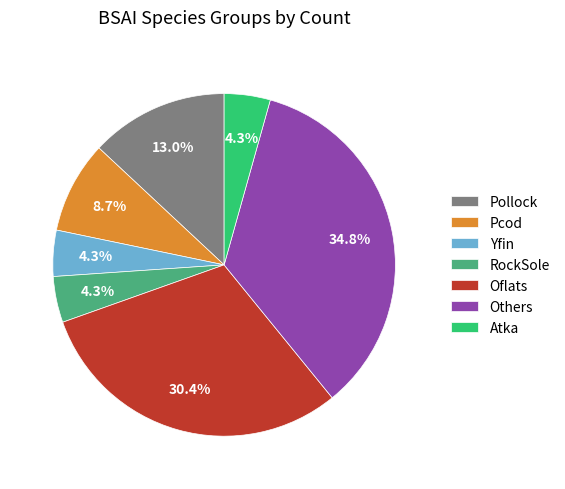

What is the largest slice in the pie chart?

Others